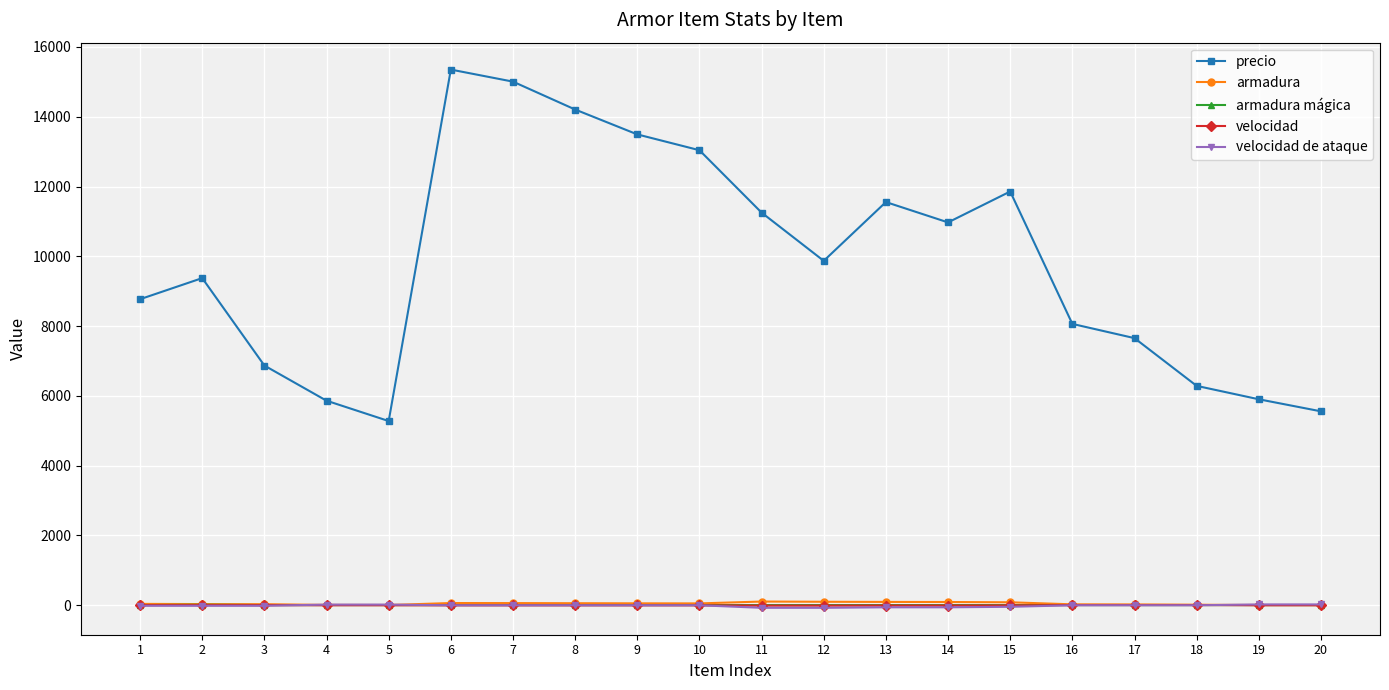

The value of velocidad de ataque at 8 is 0.0. True or false?

True